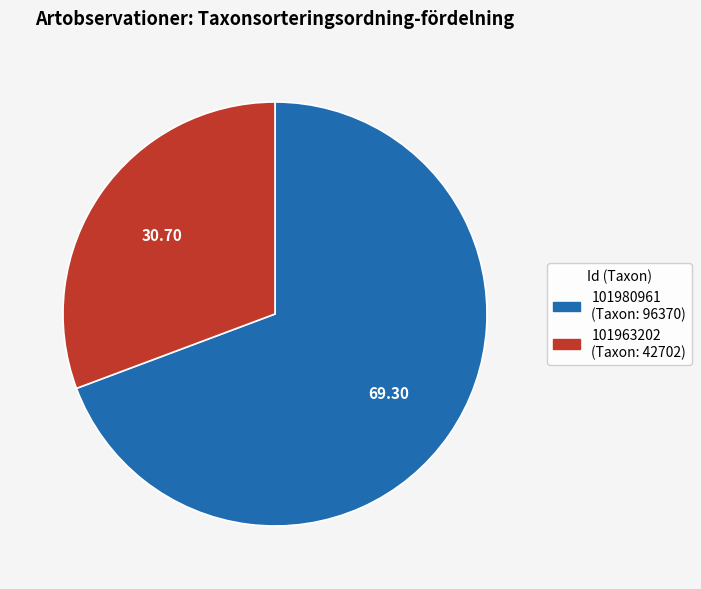

Rank the categories by value from highest to lowest.

101980961, 101963202